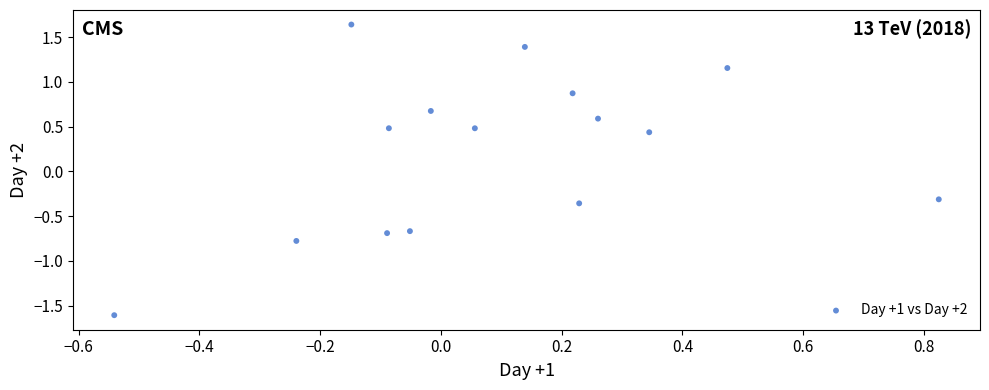

What is the range of Y values (max minus min)?

3.2